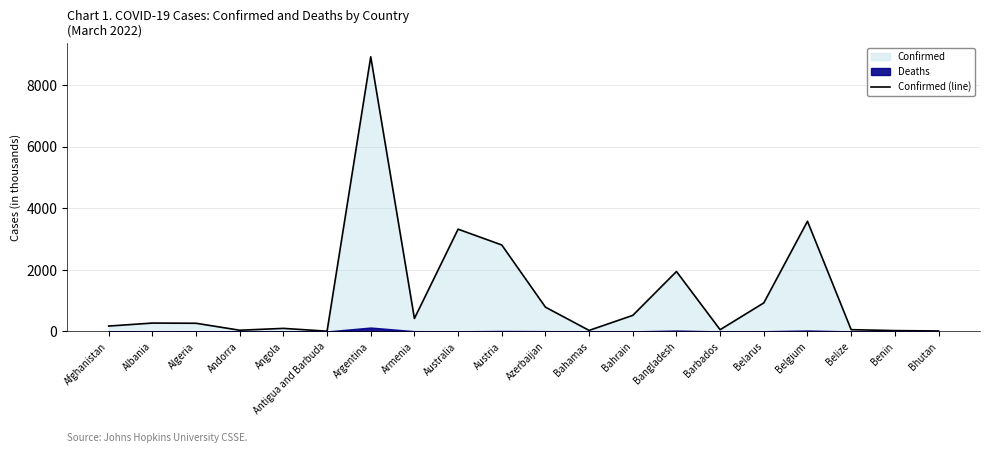

What is the highest value of the Confirmed (line) series?

8921.5